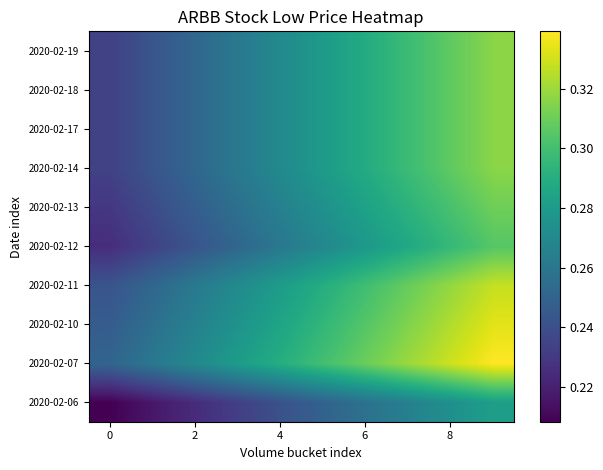

Reading left to right, list all the values displayed in this chart.

2020-02-06: 0.2	0.2	0.2	0.2	0.2	0.2	0.3	0.3	0.3	0.3
2020-02-07: 0.3	0.3	0.3	0.3	0.3	0.3	0.3	0.3	0.3	0.3
2020-02-10: 0.2	0.3	0.3	0.3	0.3	0.3	0.3	0.3	0.3	0.3
2020-02-11: 0.2	0.3	0.3	0.3	0.3	0.3	0.3	0.3	0.3	0.3
2020-02-12: 0.2	0.2	0.2	0.3	0.3	0.3	0.3	0.3	0.3	0.3
2020-02-13: 0.2	0.2	0.2	0.3	0.3	0.3	0.3	0.3	0.3	0.3
2020-02-14: 0.2	0.2	0.3	0.3	0.3	0.3	0.3	0.3	0.3	0.3
2020-02-17: 0.2	0.2	0.3	0.3	0.3	0.3	0.3	0.3	0.3	0.3
2020-02-18: 0.2	0.2	0.3	0.3	0.3	0.3	0.3	0.3	0.3	0.3
2020-02-19: 0.2	0.2	0.3	0.3	0.3	0.3	0.3	0.3	0.3	0.3